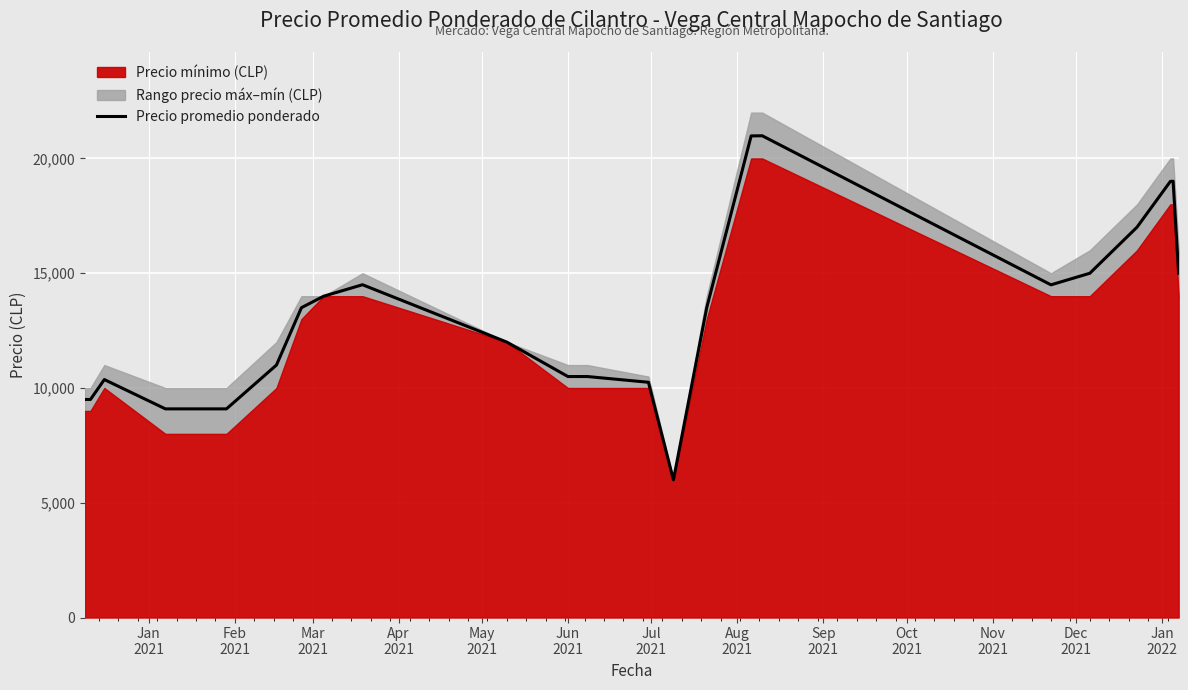

What is the highest value of the Precio promedio ponderado series?

20990